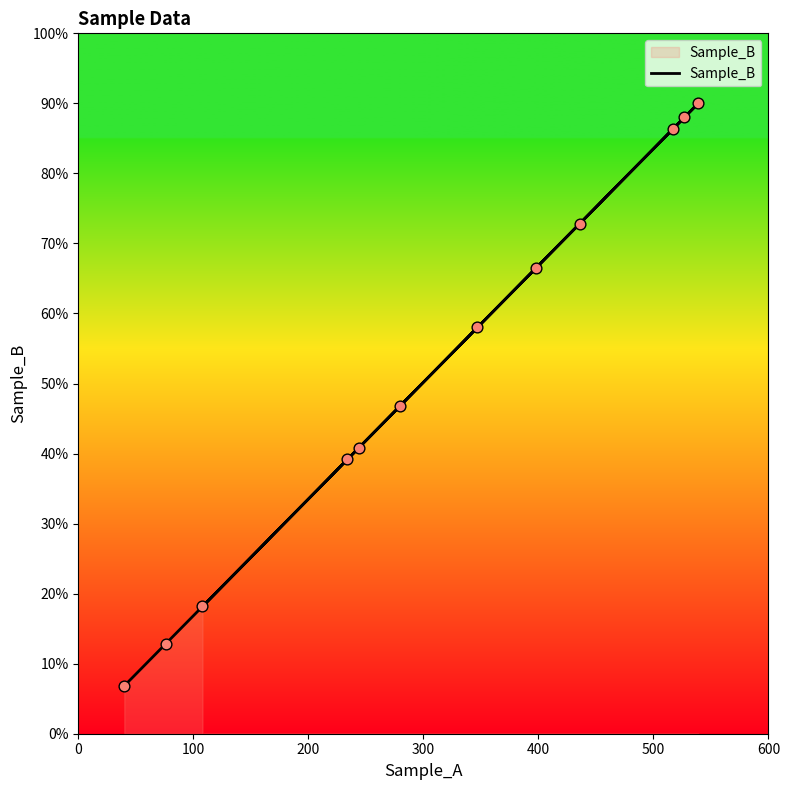

Which has a higher value, 200 or 300?

300